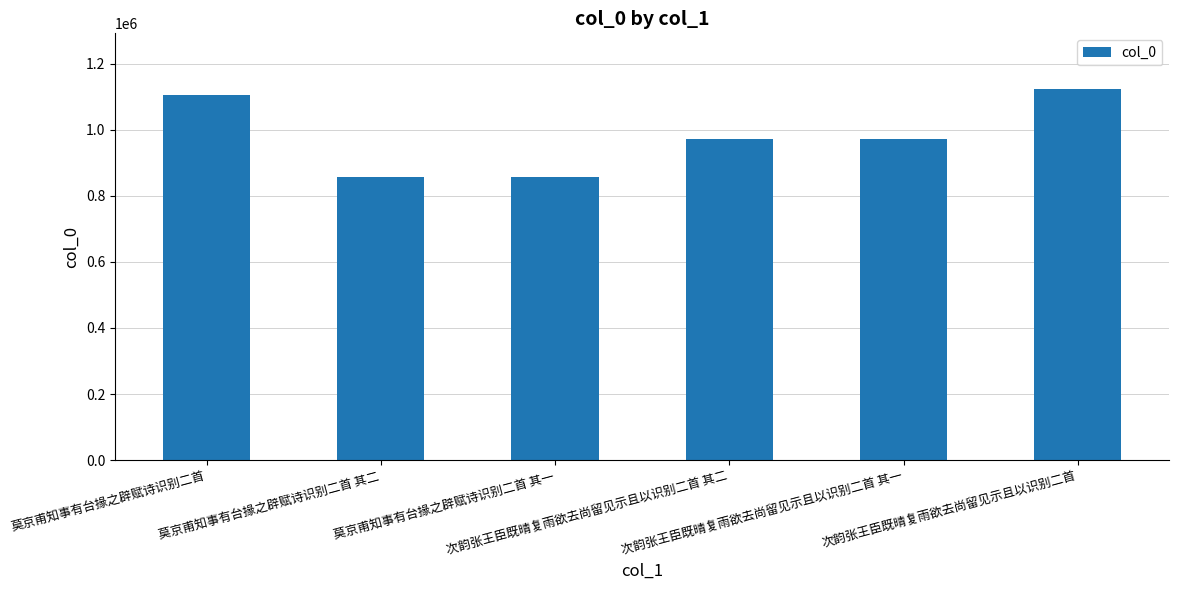

What position from the right is 次韵张王臣既晴复雨欲去尚留见示且以识别二首 其一?

2